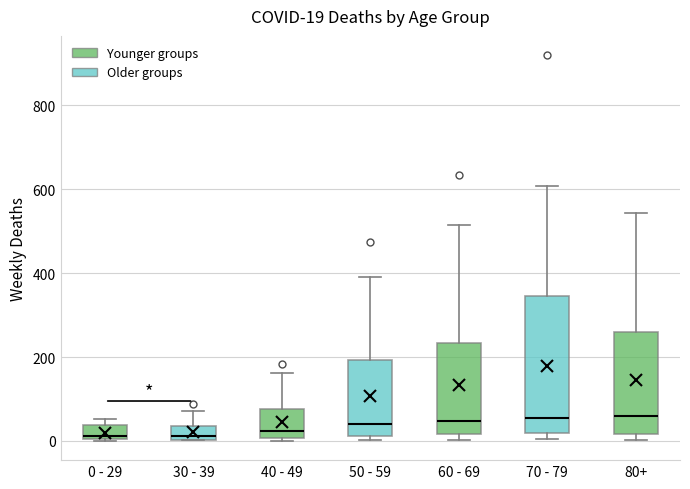

Comparing the boxes themselves (not the whiskers), which one is the tallest?

70 - 79